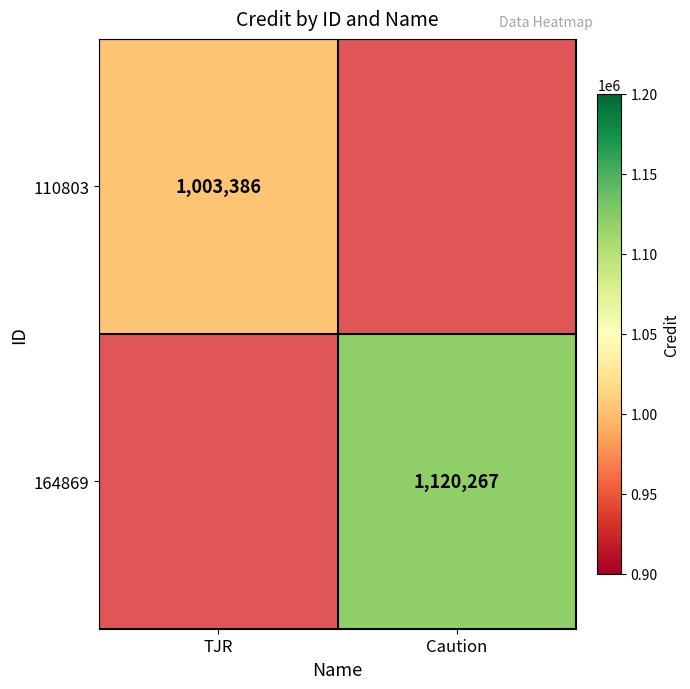

The value of 110803 at TJR is 1003386. True or false?

True